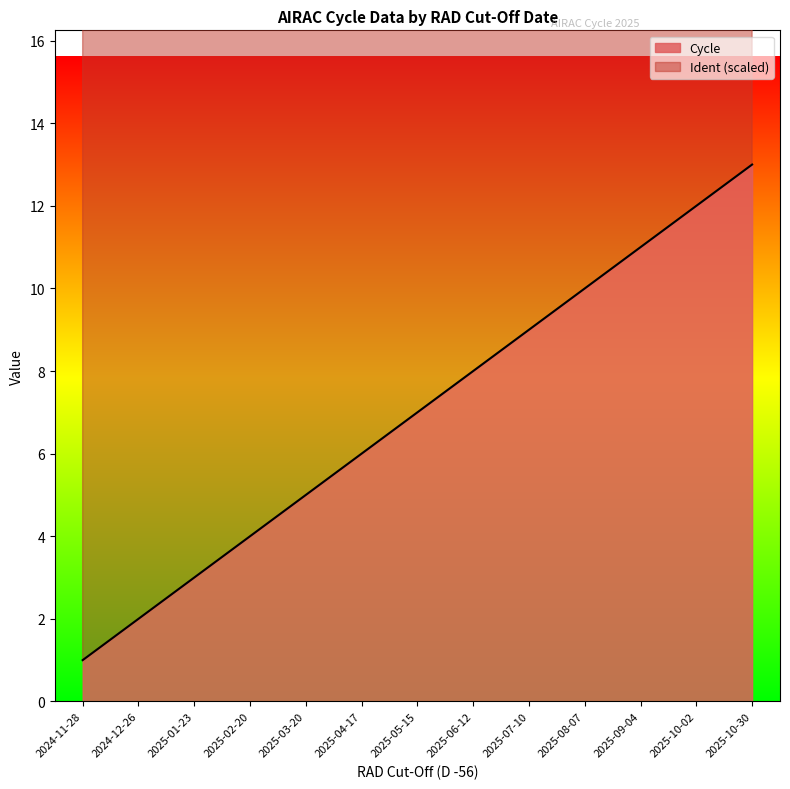

Reading left to right, transcribe all the data shown in this chart.

Cycle: 2024-11-28=1.0	2024-12-26=2.0	2025-01-23=3.0	2025-02-20=4.0	2025-03-20=5.0	2025-04-17=6.0	2025-05-15=7.0	2025-06-12=8.0	2025-07-10=9.0	2025-08-07=10.0	2025-09-04=11.0	2025-10-02=12.0	2025-10-30=13.0
Ident: 2024-11-28=25.9	2024-12-26=25.9	2025-01-23=25.9	2025-02-20=25.9	2025-03-20=25.9	2025-04-17=25.9	2025-05-15=25.9	2025-06-12=25.9	2025-07-10=26.0	2025-08-07=26.0	2025-09-04=26.0	2025-10-02=26.0	2025-10-30=26.0